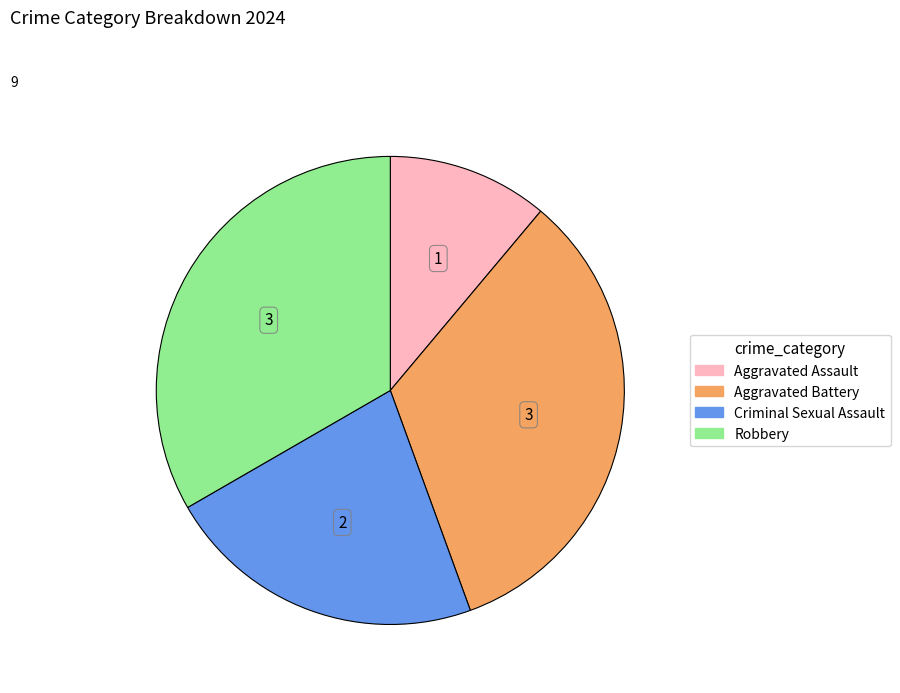

True or false: Robbery accounts for 25% of the total.

False